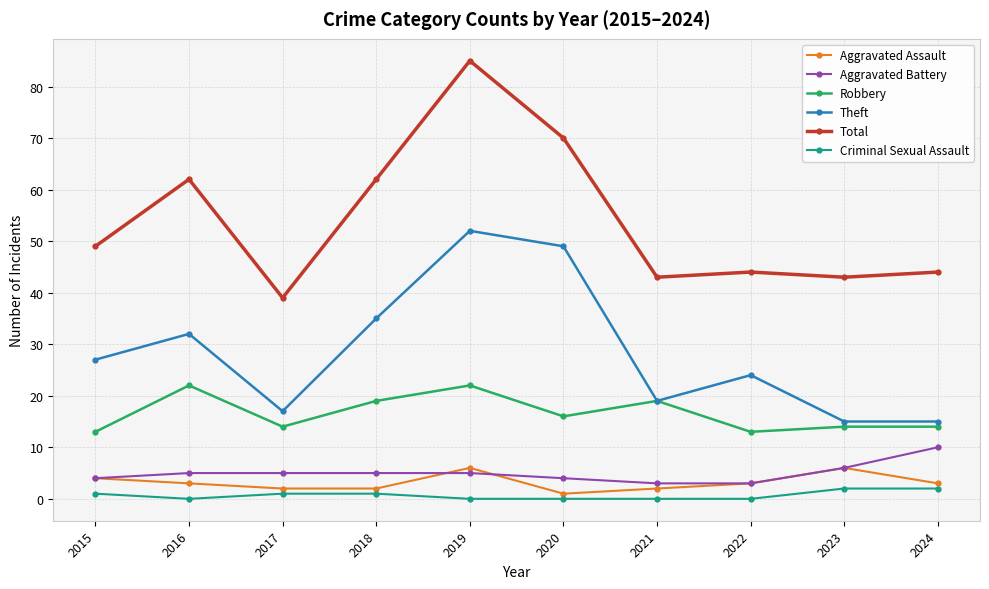

Between 2019 and 2020, which series saw the biggest shift?

Total